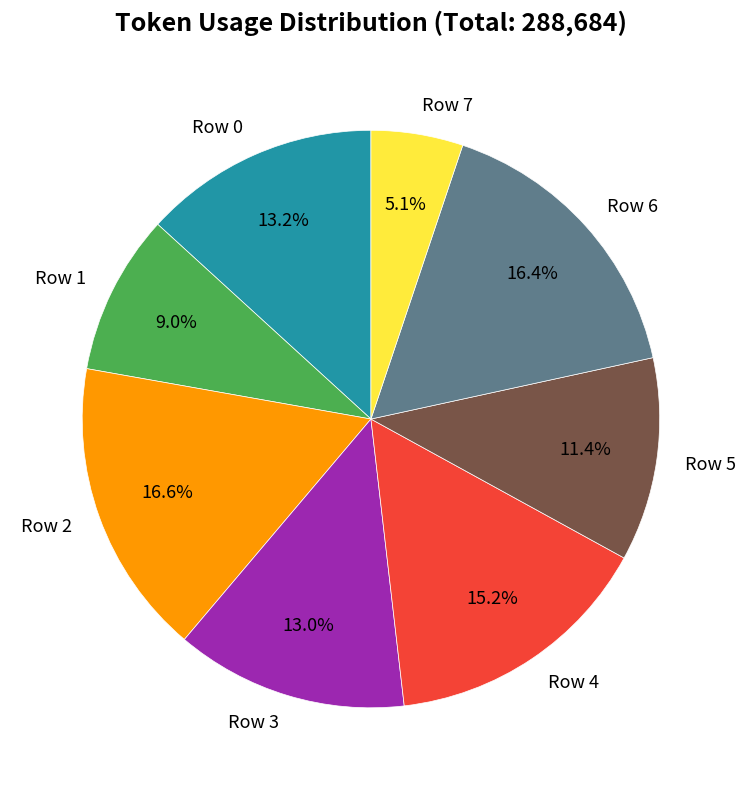

Which has a higher value, Row 3 or Row 5?

Row 3